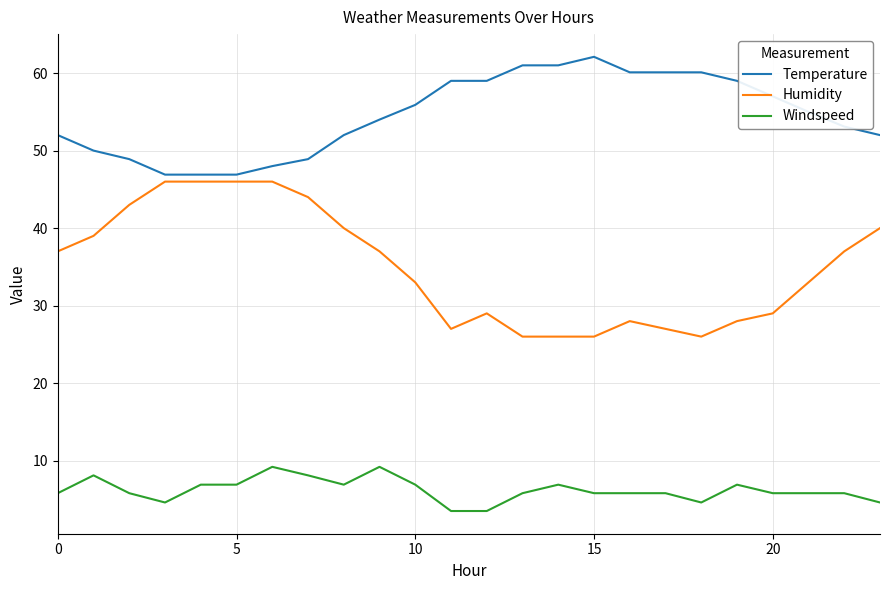

What is the minimum value for Humidity?

26.0